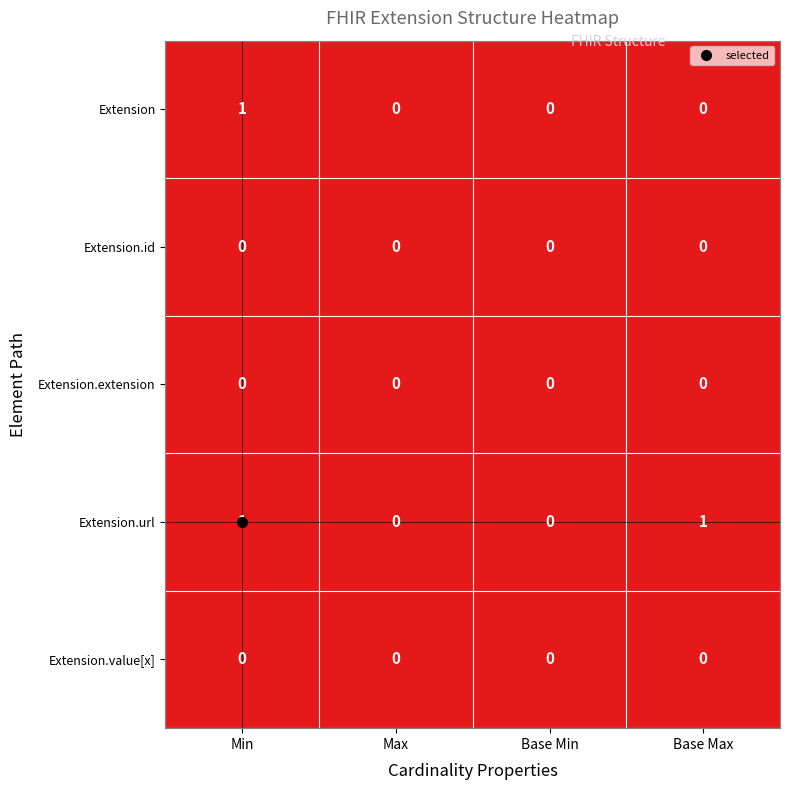

The Extension series shows 0 at Base Min. True or false?

True